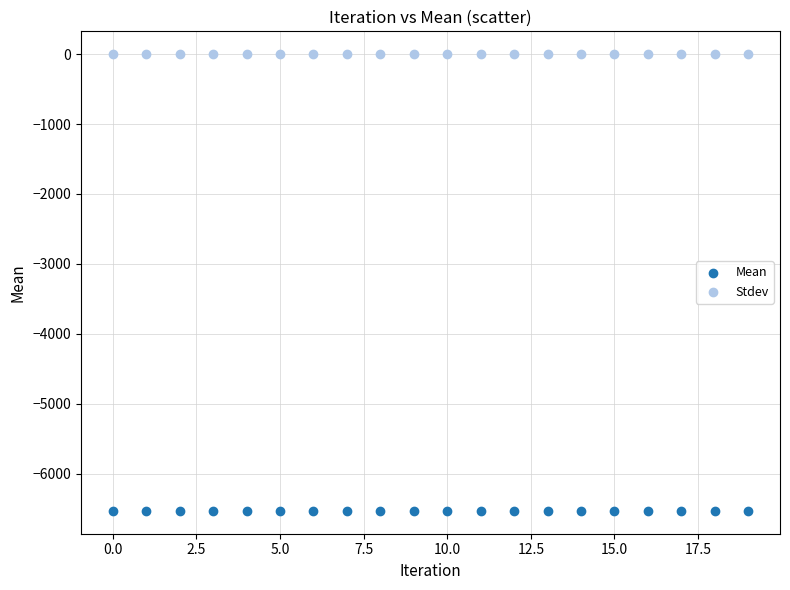

Which series reaches the minimum Y coordinate?

Mean